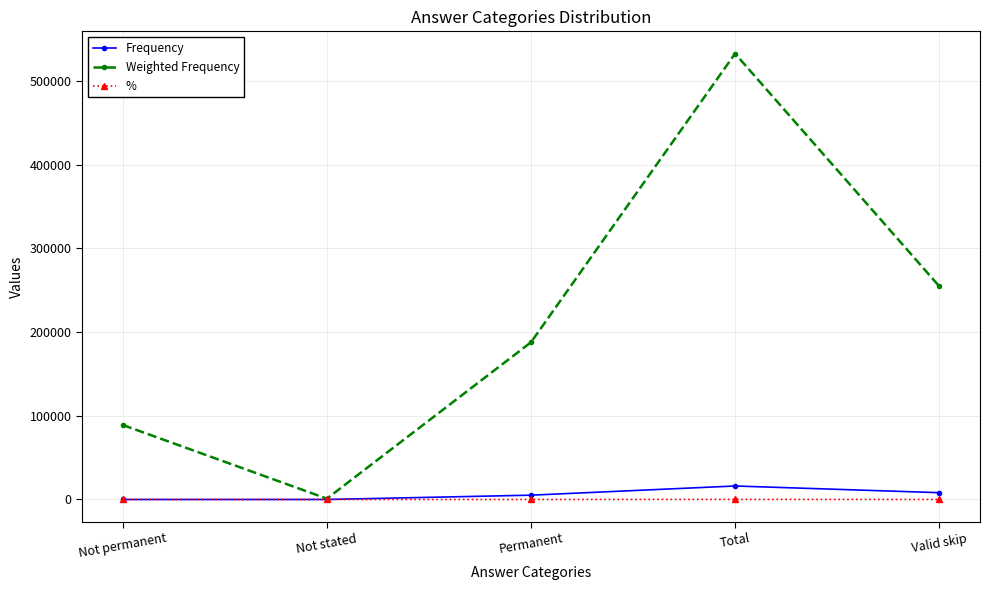

What is the label of the 4th point from the right?

Not stated